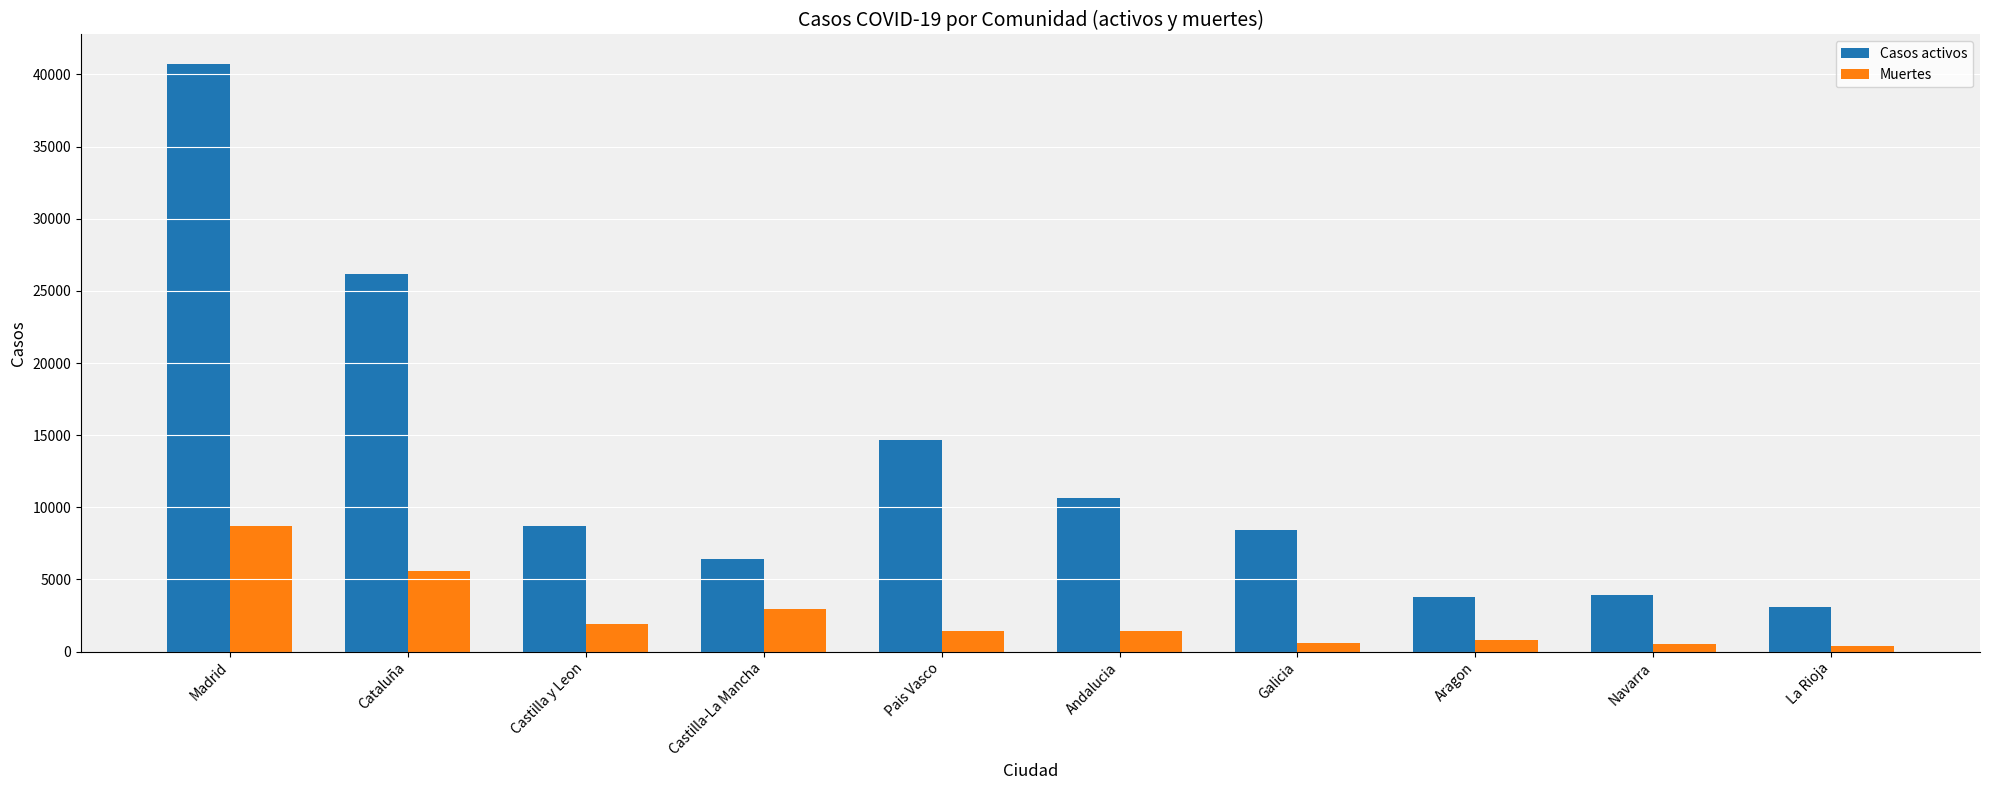

What is the label of the 3rd bar from the left?

Castilla y Leon